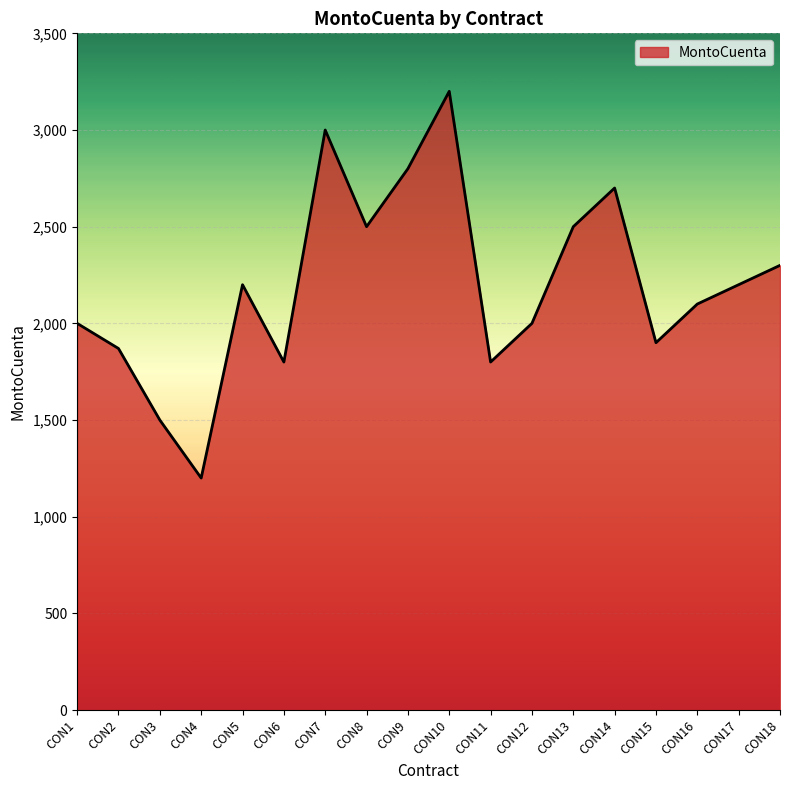

The chart shows a value of 1500 at CON3. True or false?

True